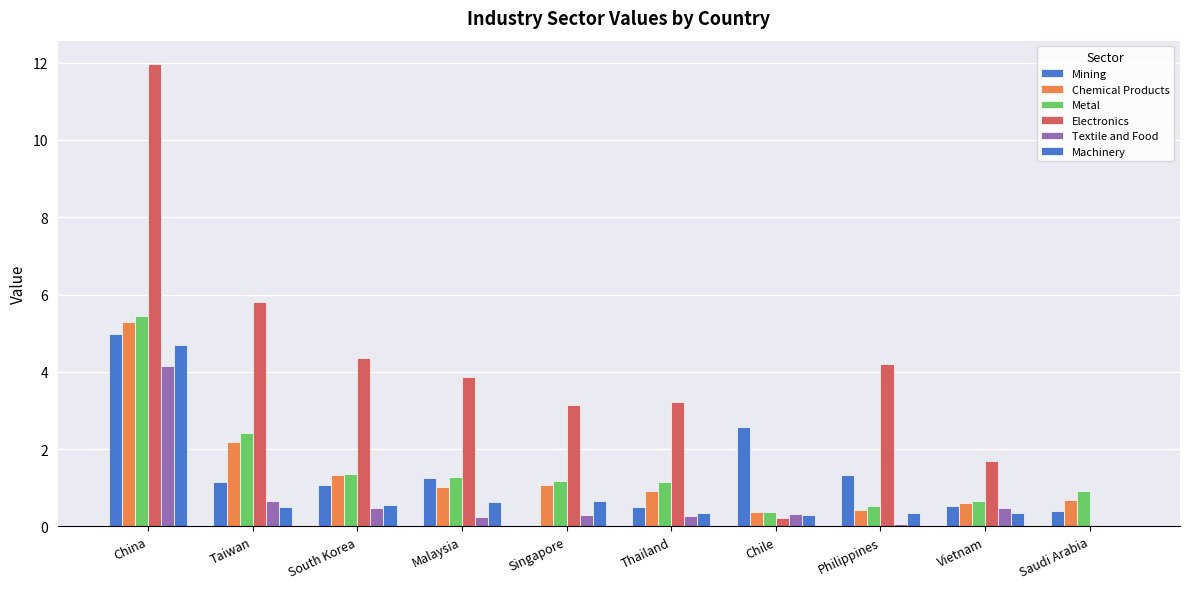

The Mining series shows 0.5 at Vietnam. True or false?

True